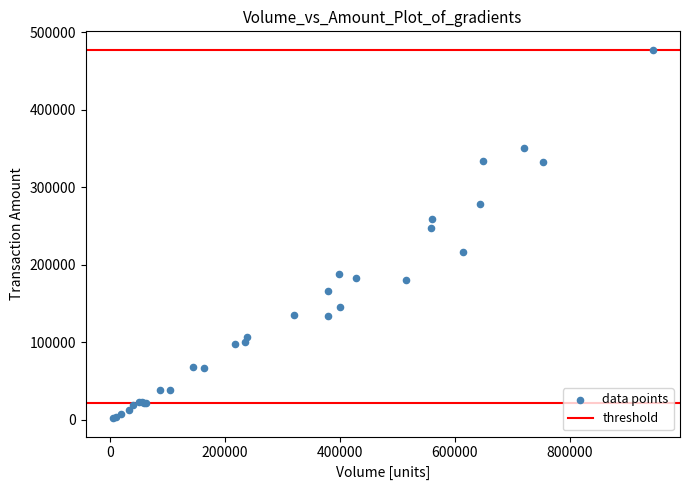

What Y value in the scatter plot is closest to 239740?

247310